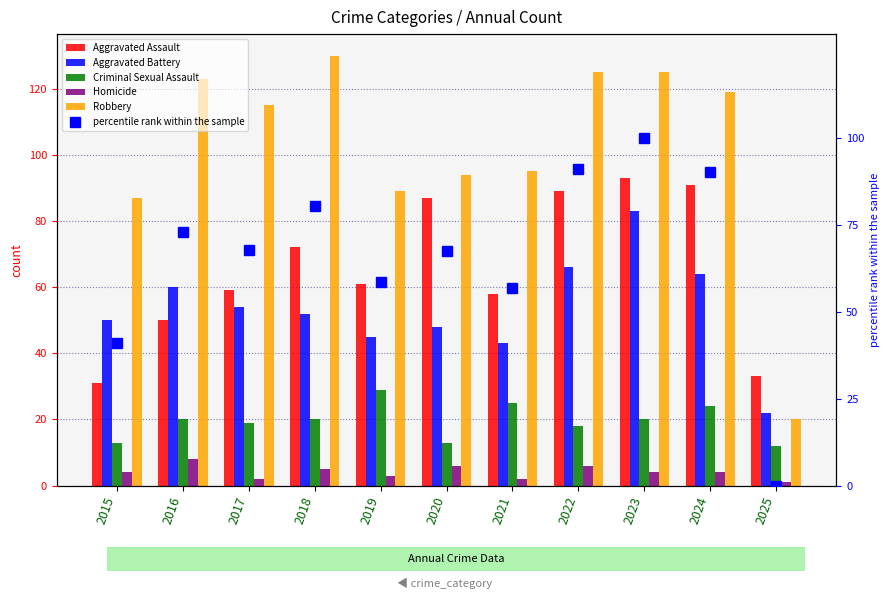

What are all the series names shown in the legend?

Aggravated Assault, Aggravated Battery, Criminal Sexual Assault, Homicide, Robbery, percentile rank within the sample